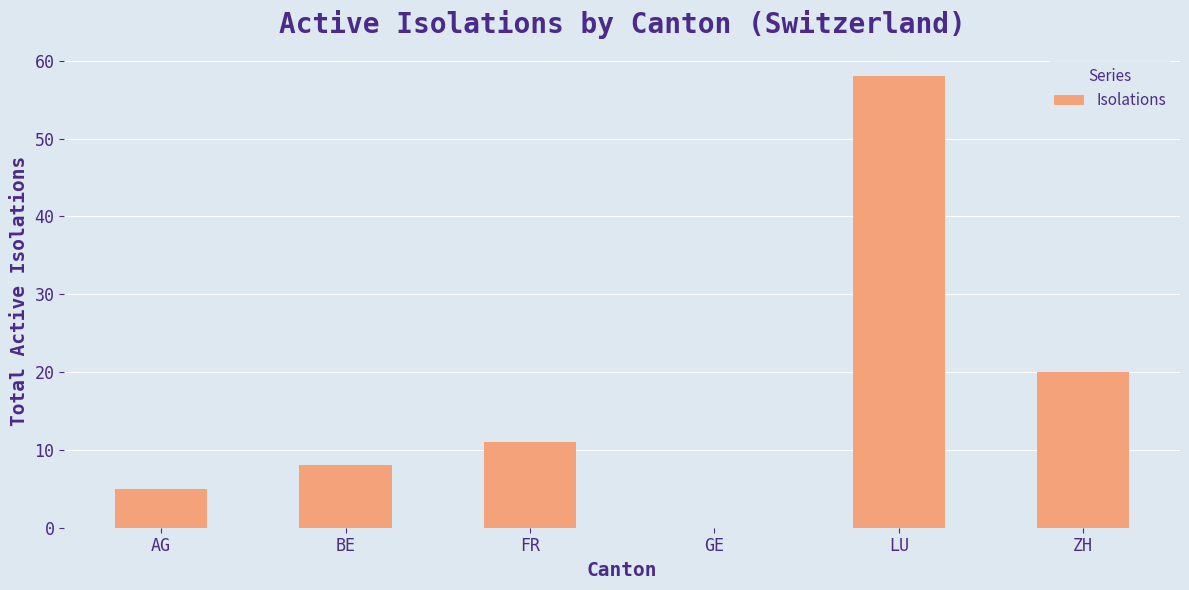

What is the maximum value shown in the chart?

58